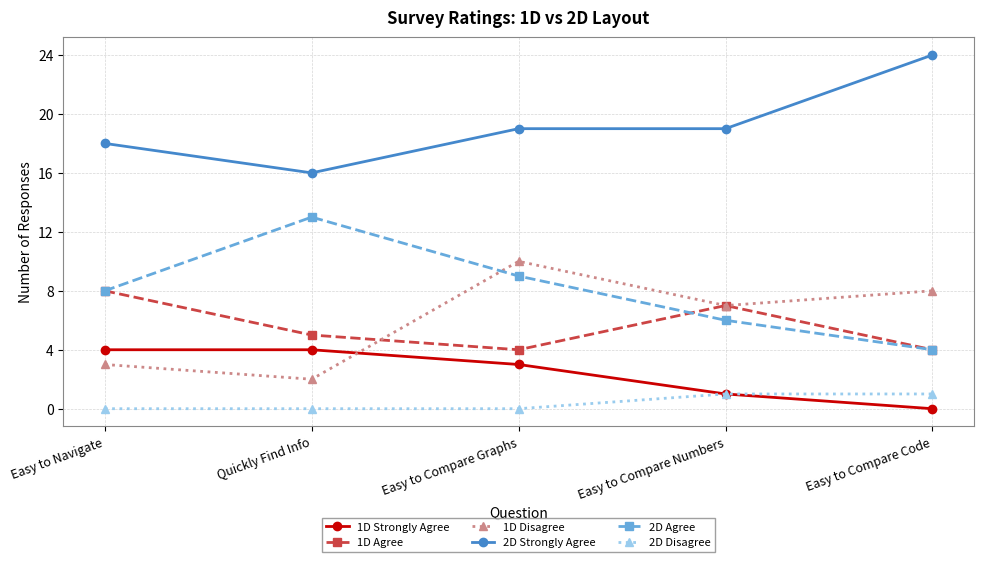

What is the sum of the 2D Agree values at Easy to Compare Numbers and Easy to Navigate?

14